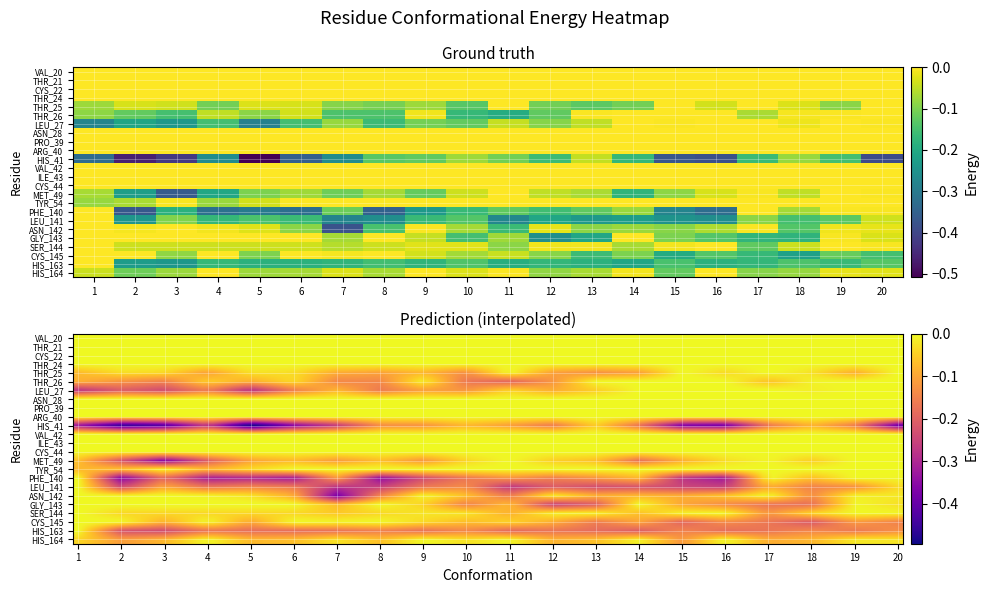

Which label corresponds to the largest value in the chart?

14